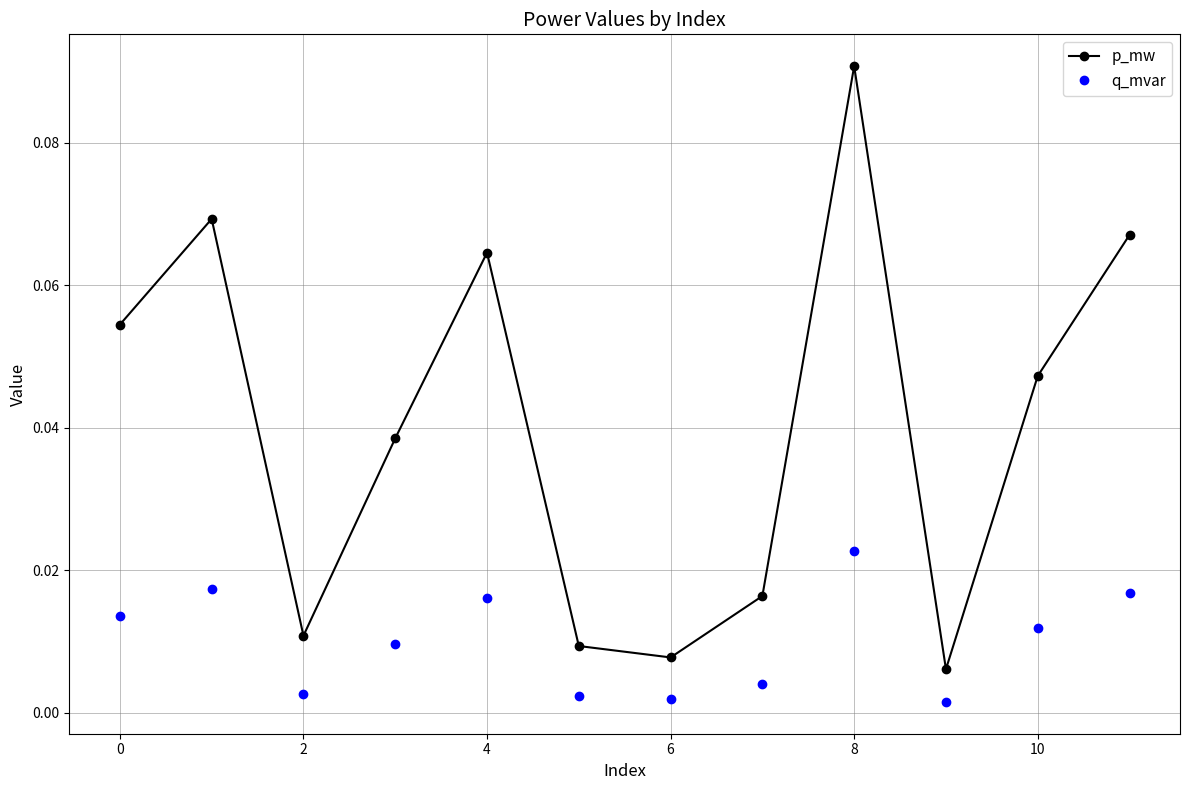

True or false: q_mvar and p_mw cross at least once.

False